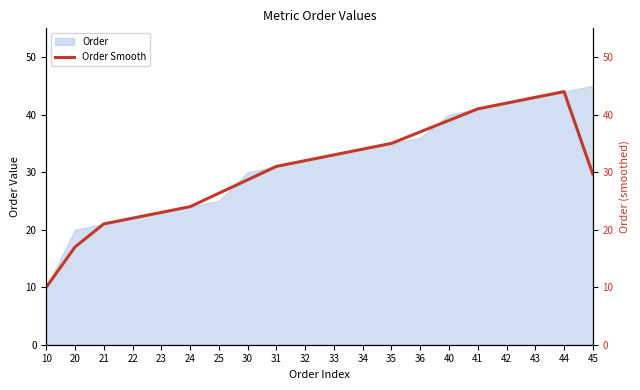

How many points are higher than both their immediate neighbors (excluding endpoints)?

1